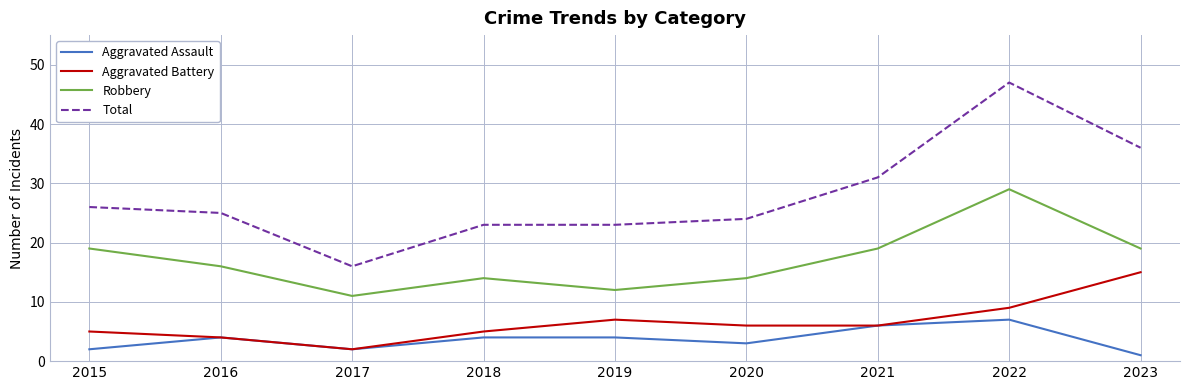

At which category is the sum across all series the highest?

2022